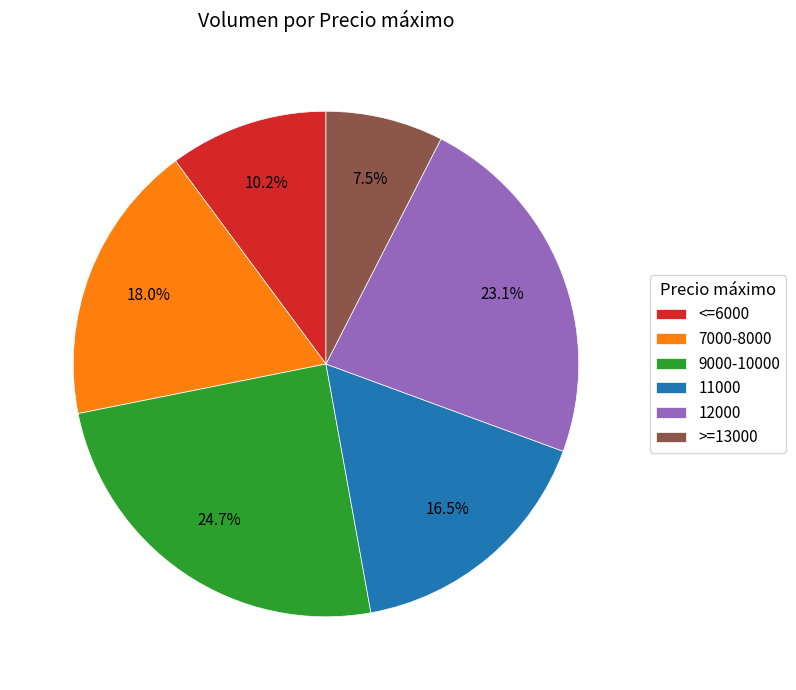

Combined, do 11000 and 9000-10000 account for over 50%?

No